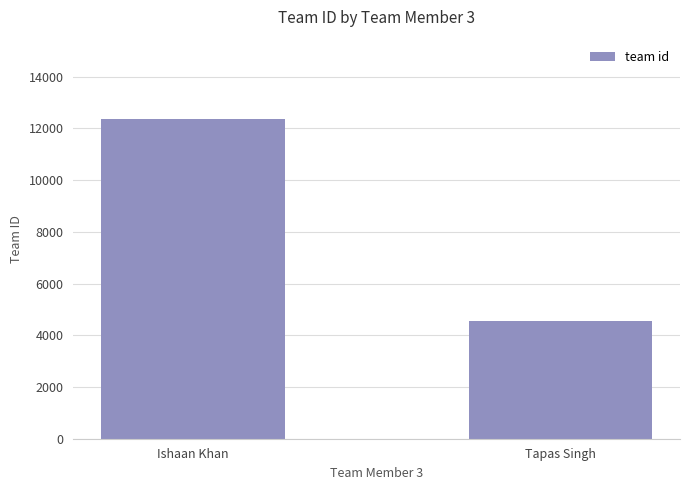

The chart shows a value of 12345 at Ishaan Khan. True or false?

True